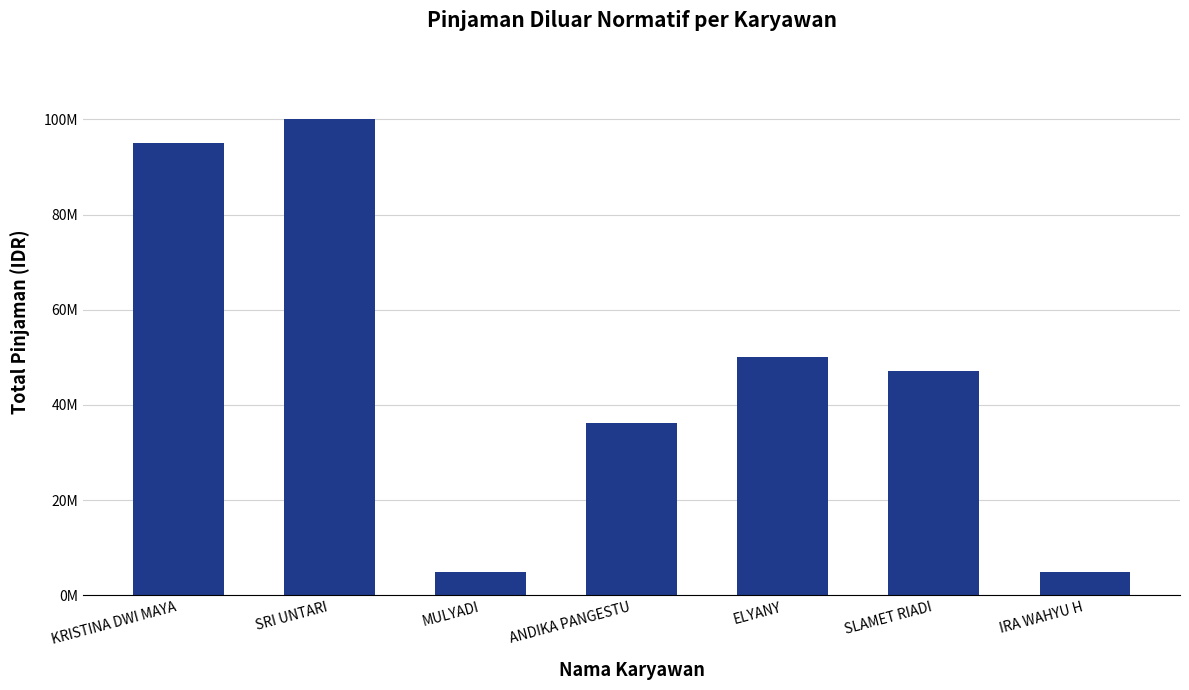

Reading right to left, what are all the values shown in this chart?

IRA WAHYU H=5000000	SLAMET RIADI=47058103	ELYANY=50000000	ANDIKA PANGESTU=36160340	MULYADI=5000000	SRI UNTARI=100000000	KRISTINA DWI MAYA=95000000